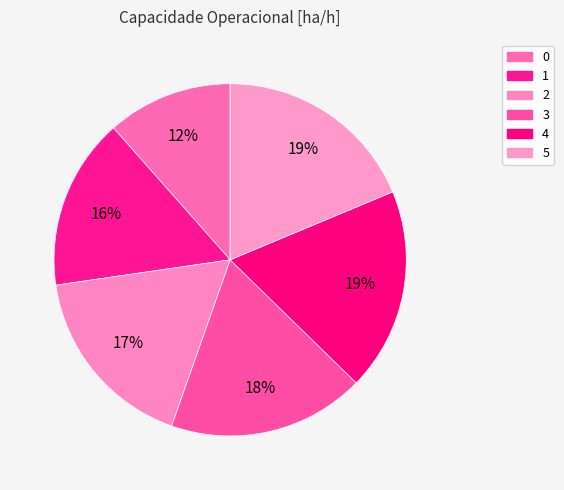

To the nearest percent, what percentage of the pie is 1?

16%